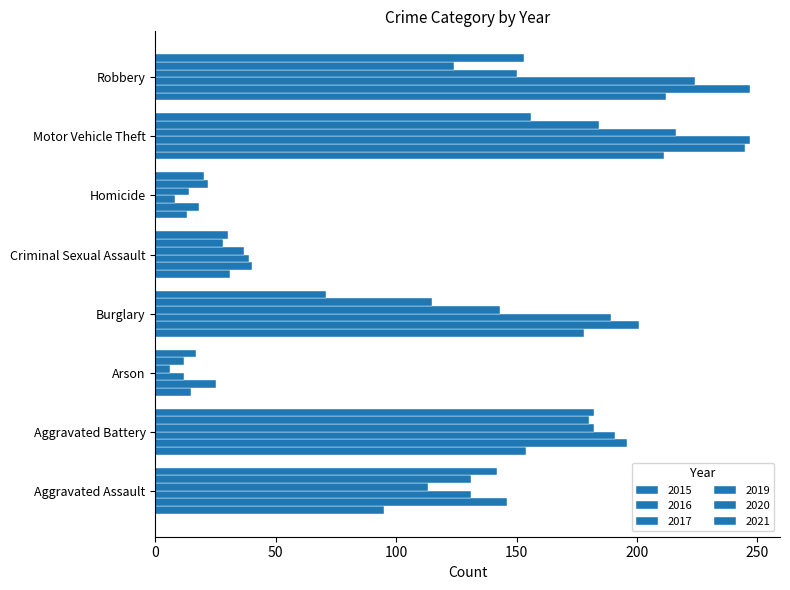

How many distinct data groups are displayed?

6